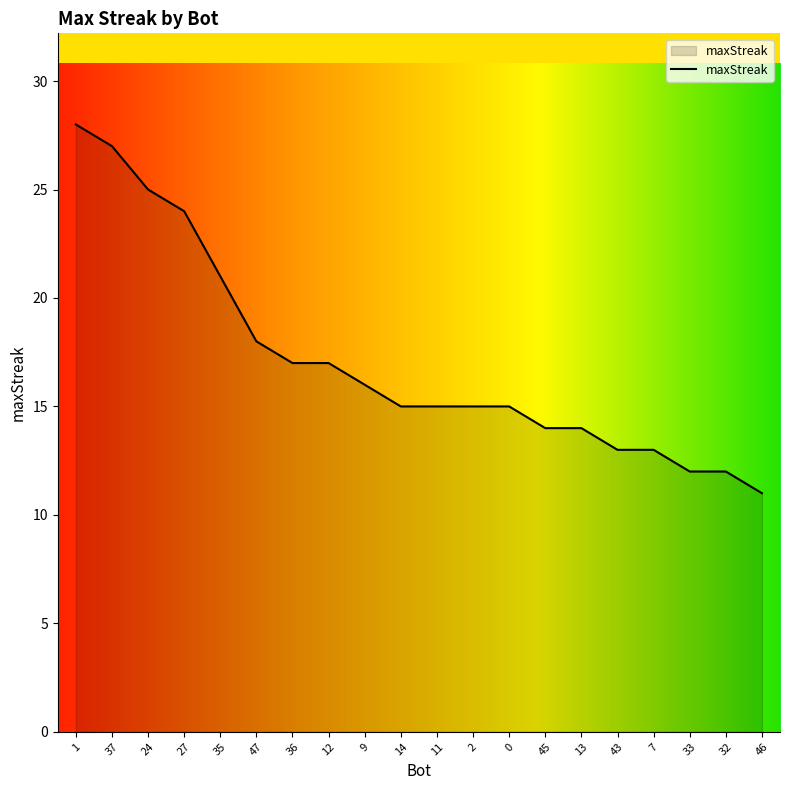

The value at 47 is 24. True or false?

False